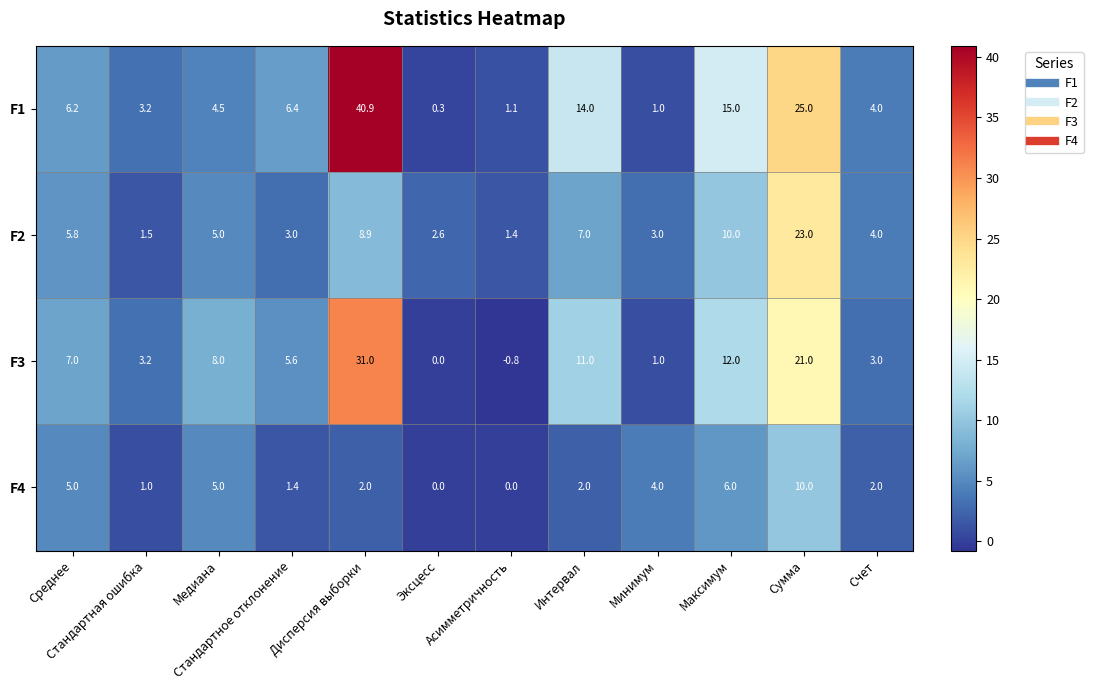

Which series has the largest total across all categories?

F1